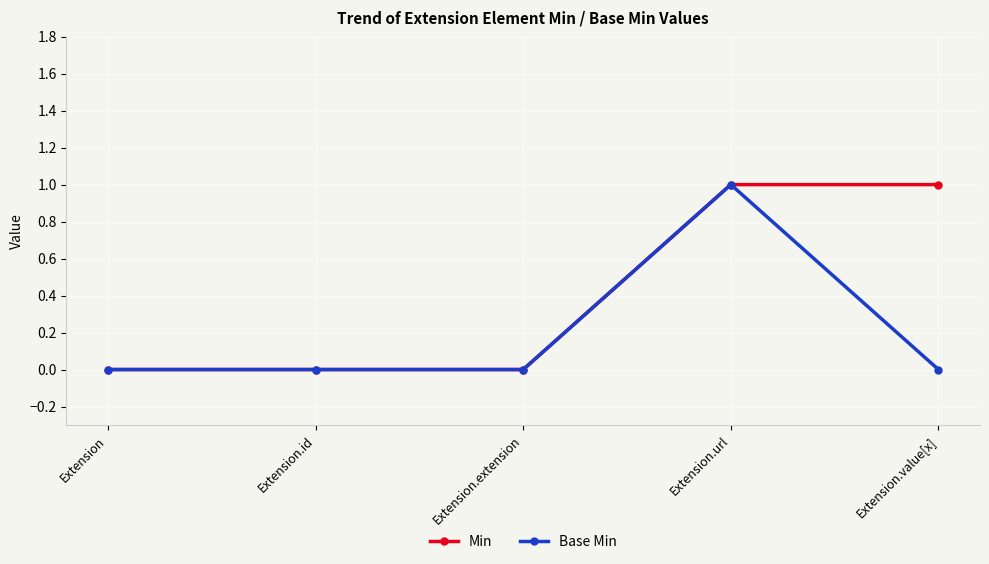

Which category has the highest value in the Base Min series?

Extension.url